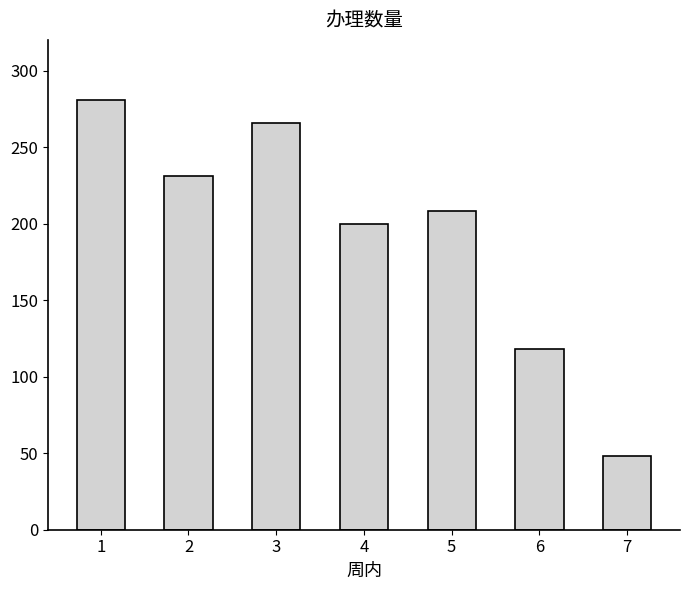

What is the difference between the values at 3 and 5?

58